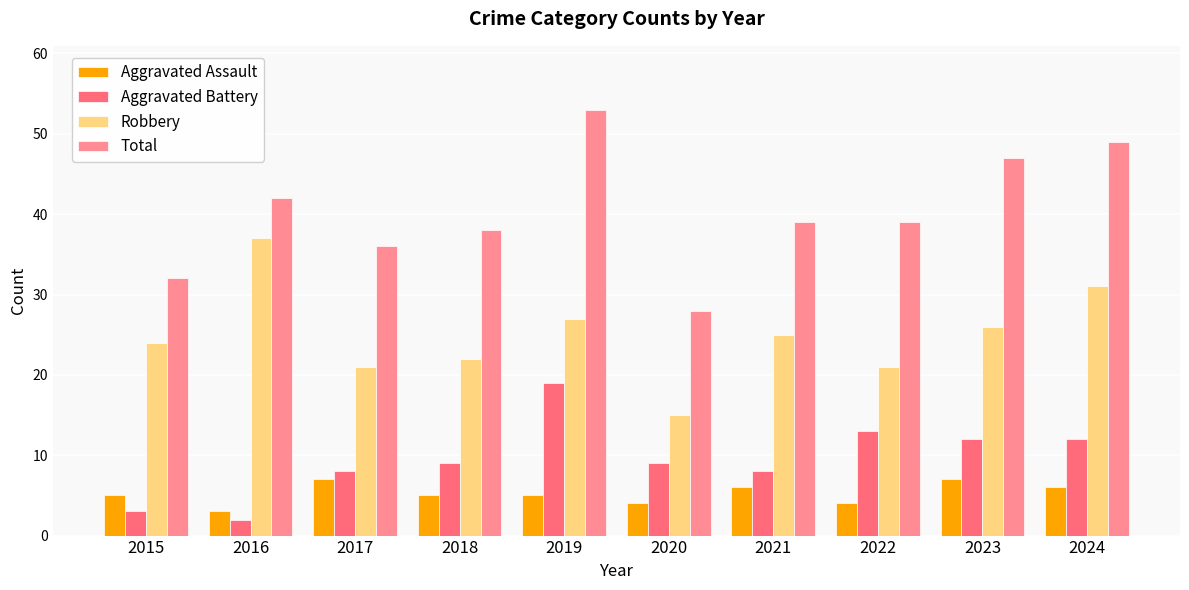

What is the maximum value for Total?

53